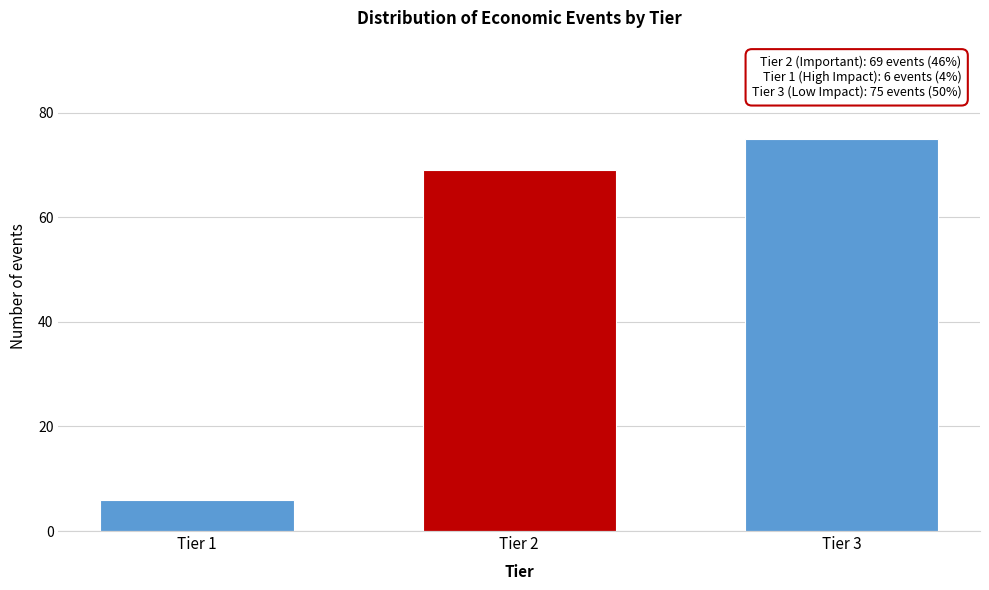

Reading left to right, what are all the values shown in this chart?

6	69	75